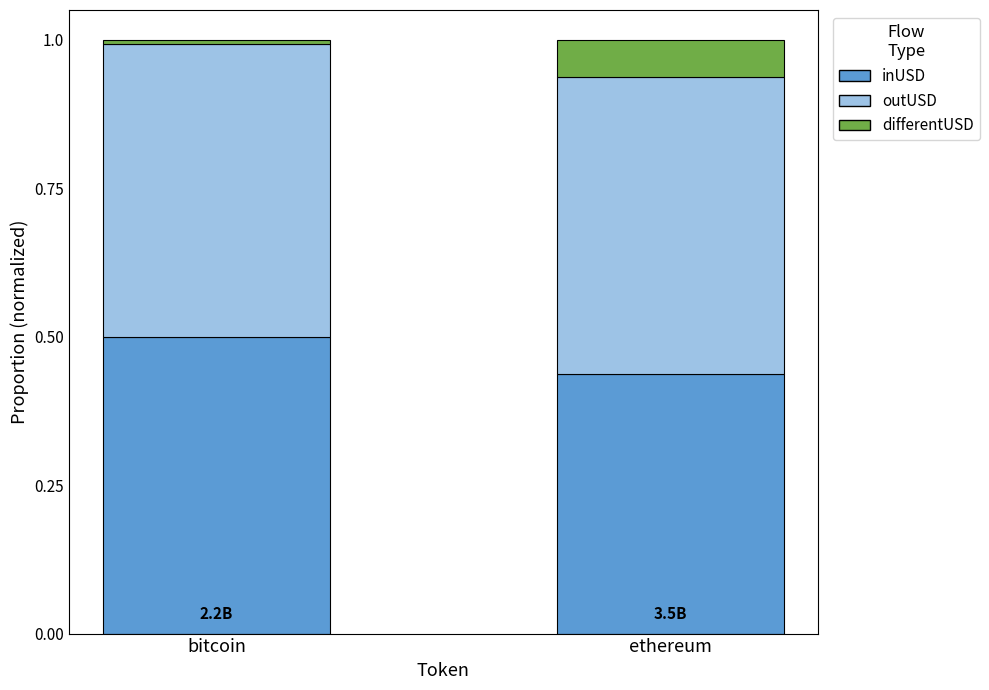

Which category has the highest value in the inUSD series?

bitcoin